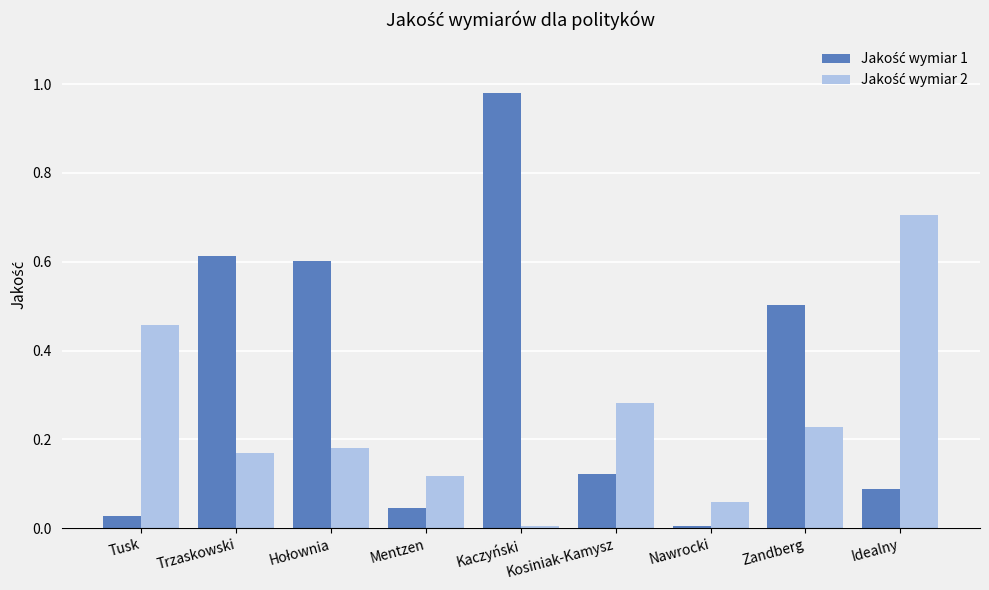

At which category is the sum across all series the highest?

Kaczyński